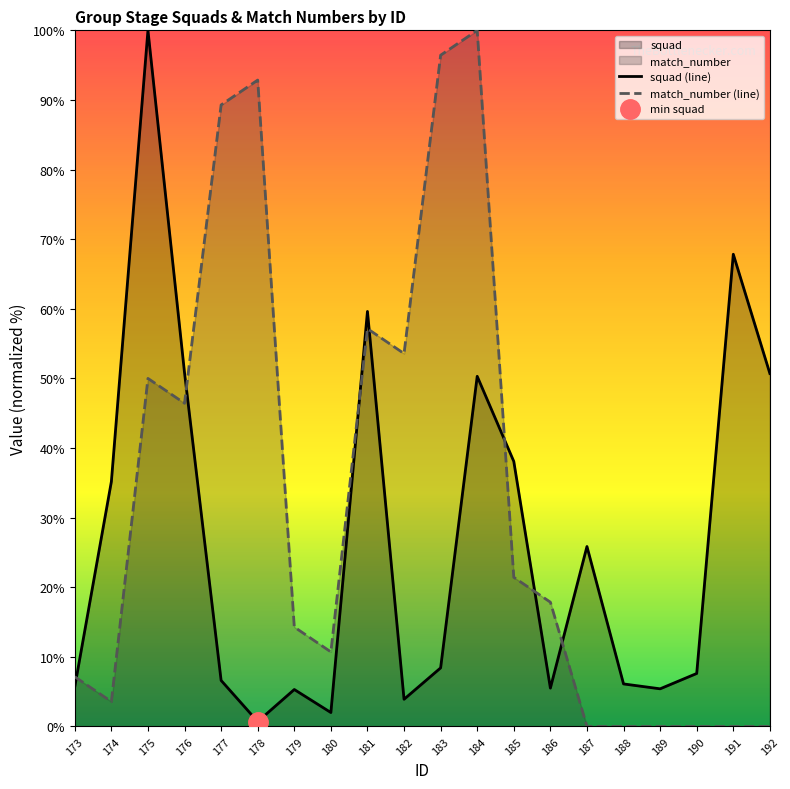

Is the value of match_number at 176 greater than the value of squad at 183?

Yes